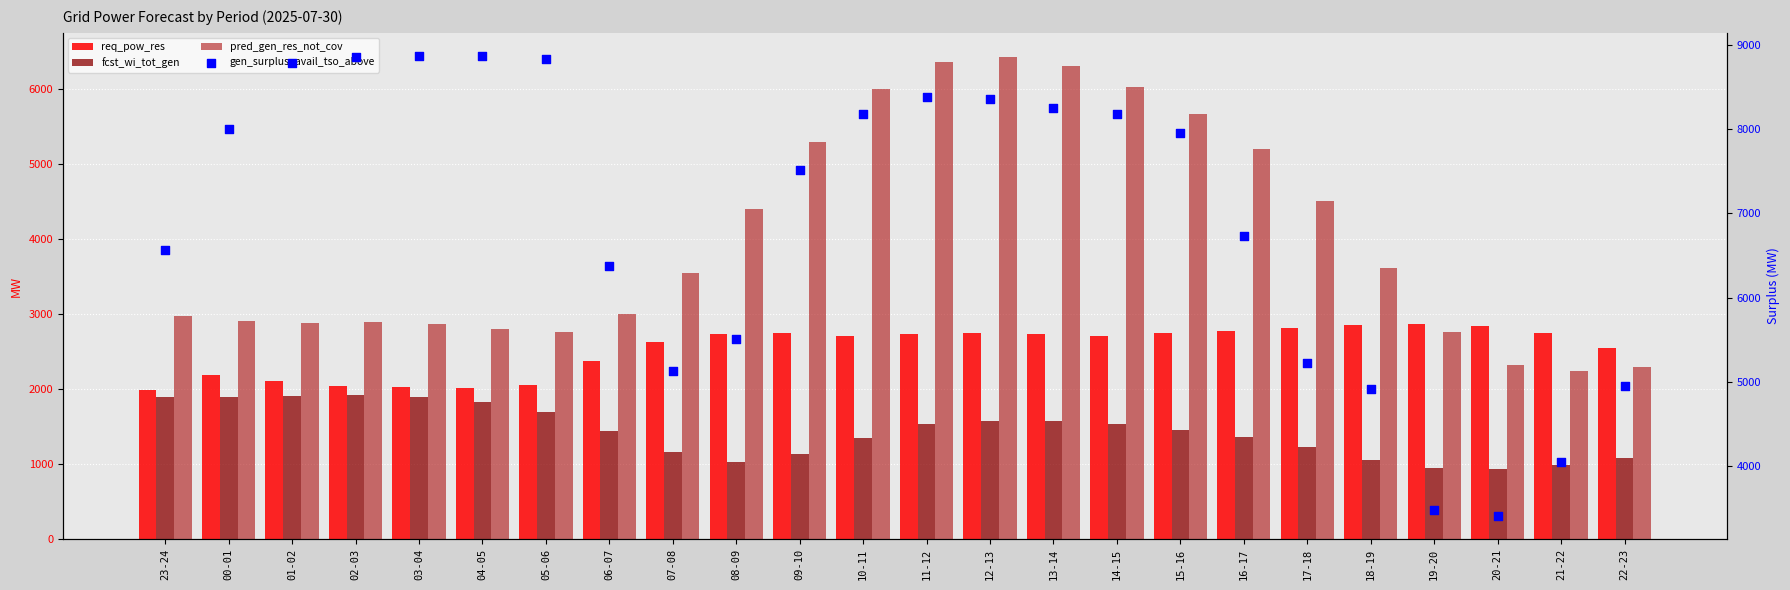

What is the total value across all series at 04-05?

15519